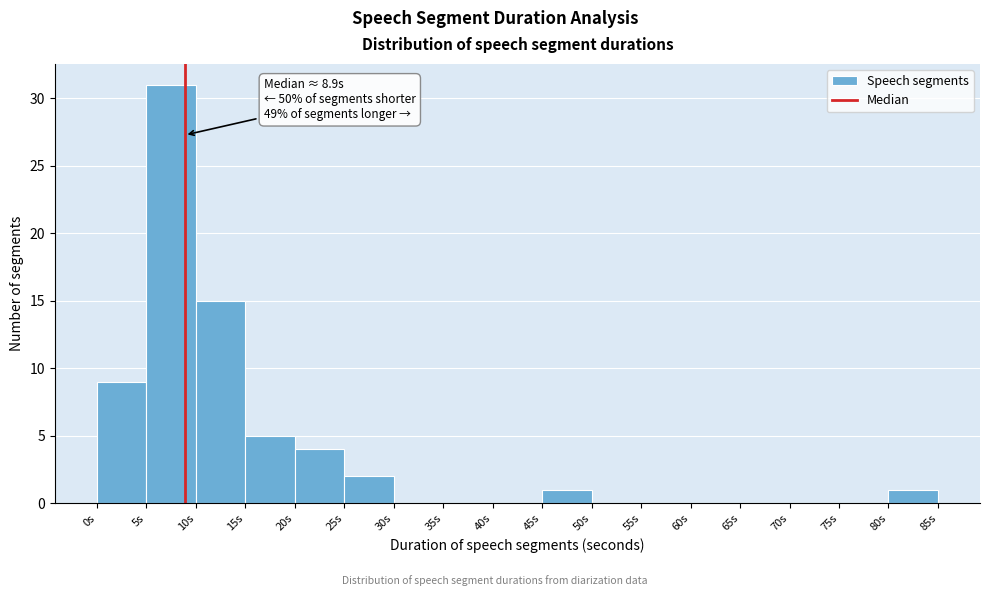

Over which range of the x-axis is the bar tallest?

5 to 10